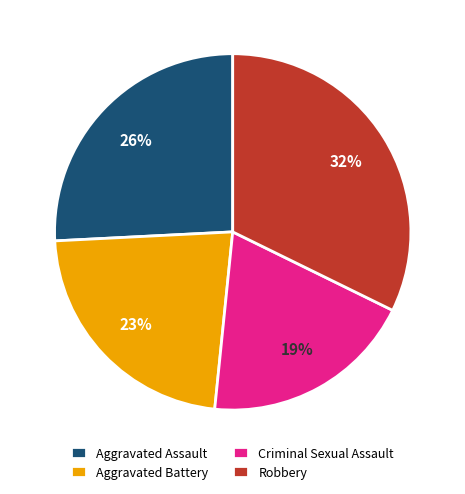

Is Criminal Sexual Assault the majority of the pie?

No